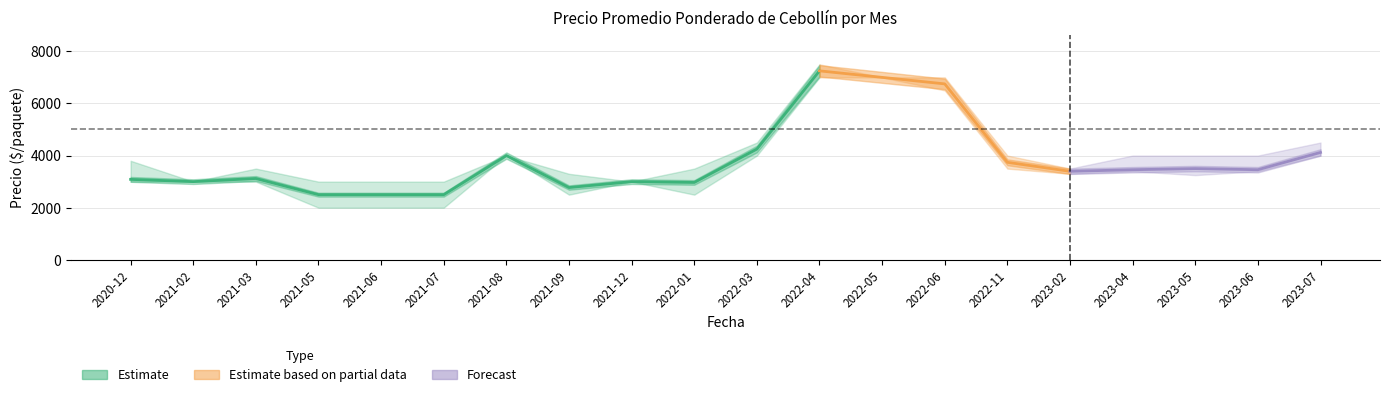

What position from the left is 2022-06?

14